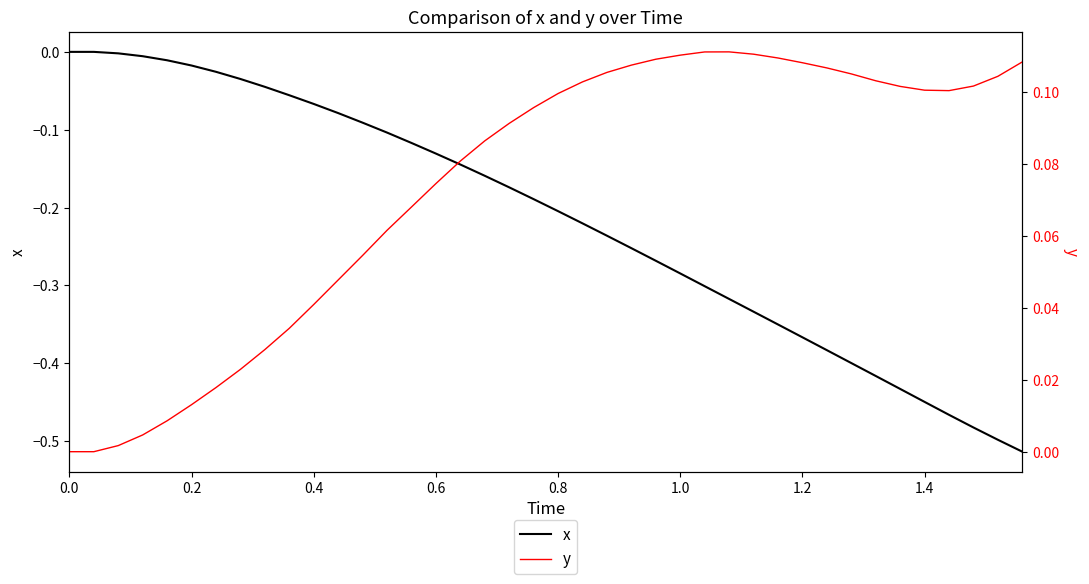

True or false: x has more than 0 points higher than both neighbors.

False